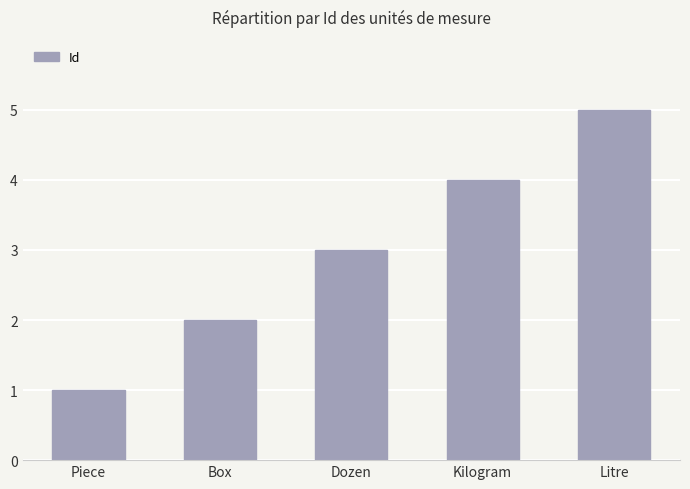

What value does the data have at Litre?

5